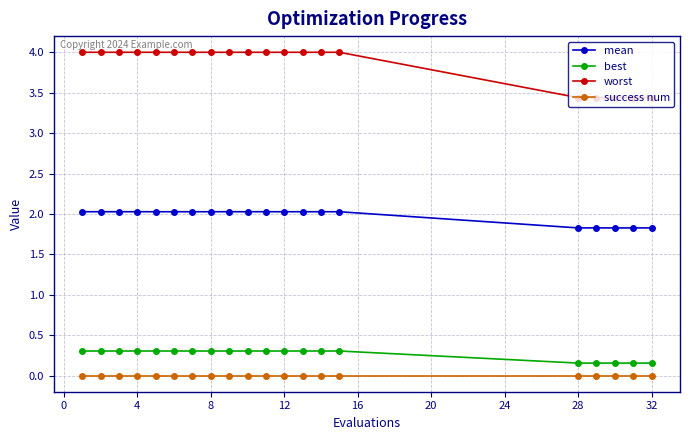

True or false: mean and success num cross at least once.

False